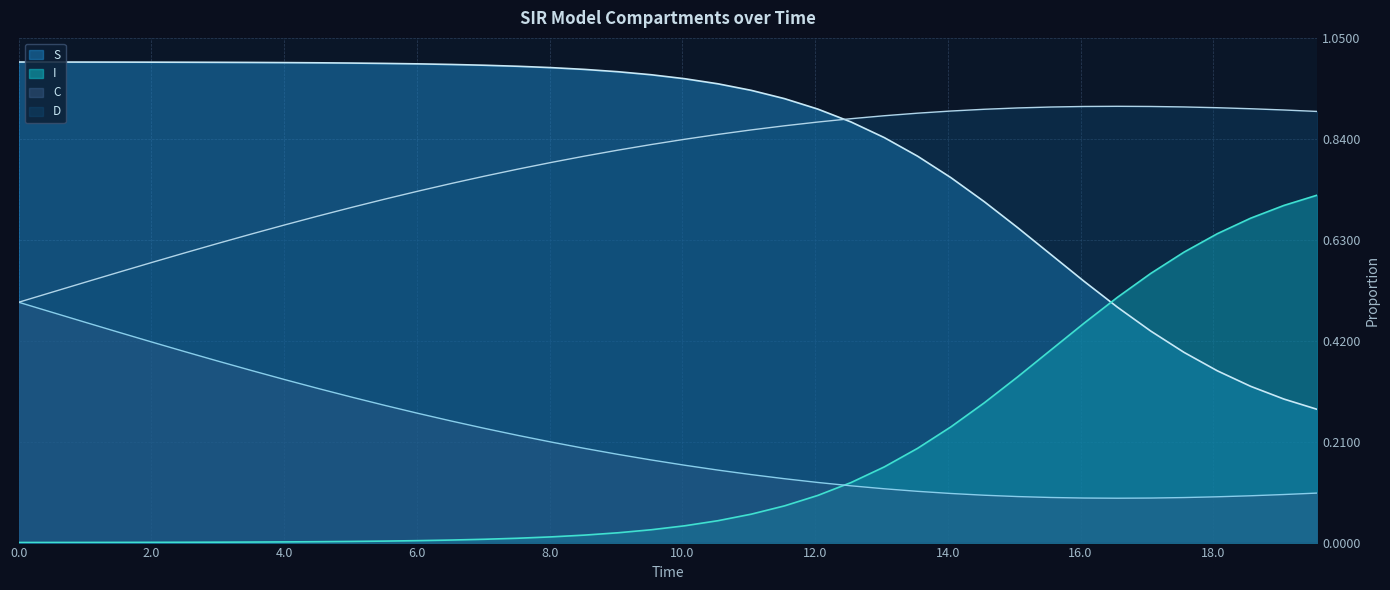

True or false: S and D intersect in this chart.

True